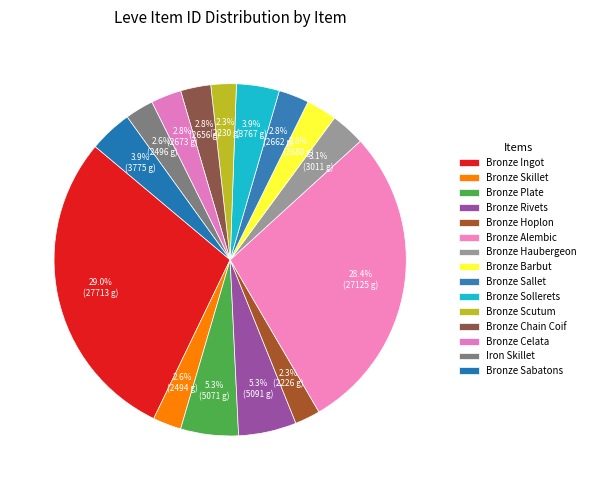

How many slices are in this pie chart?

15